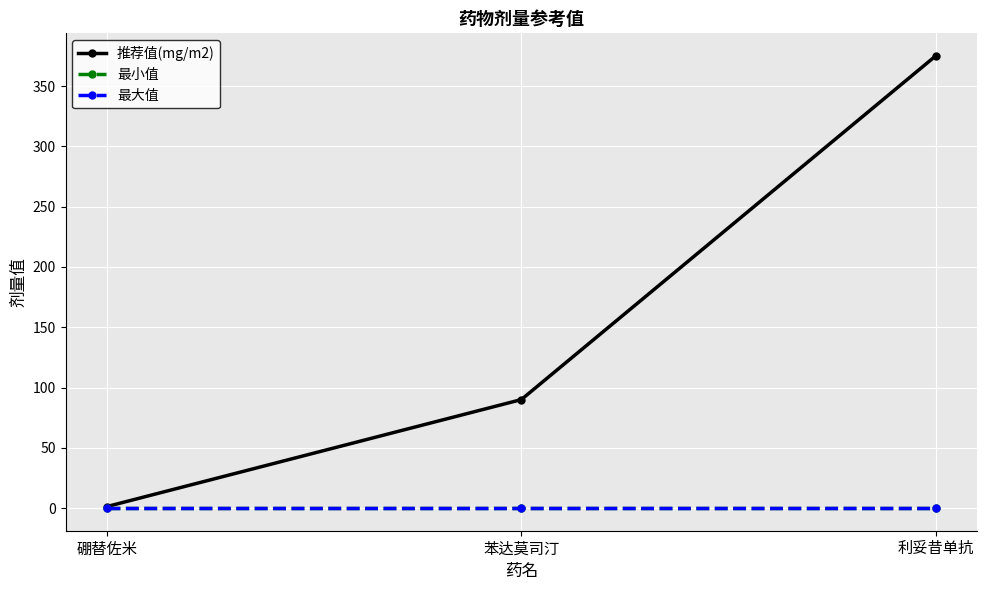

What is the spread (max minus min) of values at 硼替佐米?

1.3